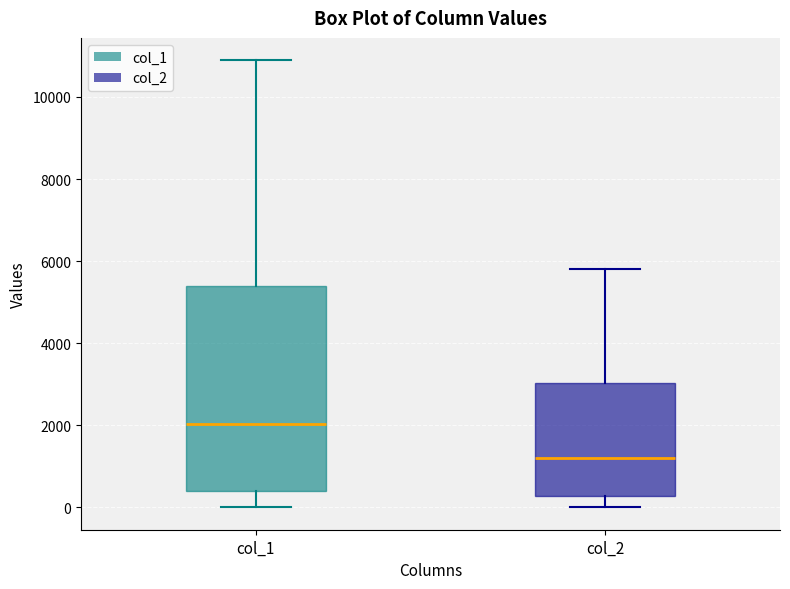

Where does the upper whisker of the box for col_2 end on the y-axis? The values are not printed on the chart, so give them approximately, as read against the axis.

5800